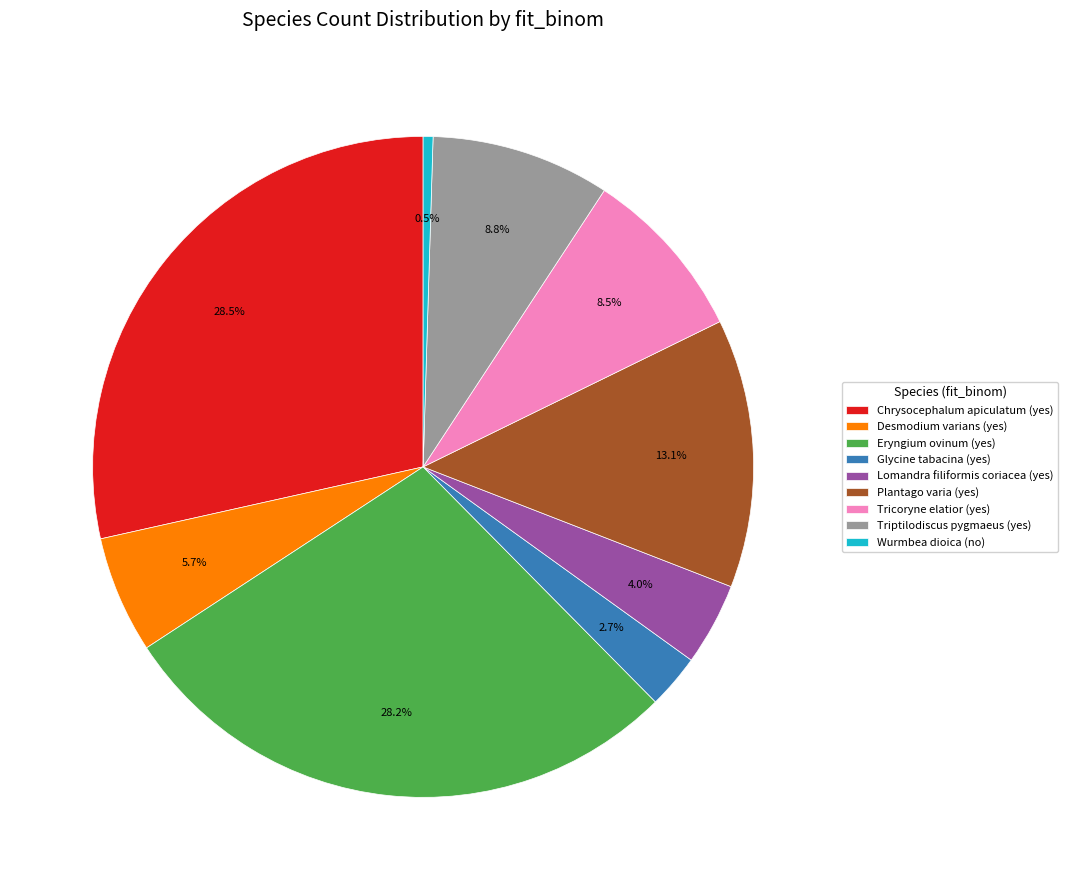

The Tricoryne elatior (yes) slice represents 15% of the pie. True or false?

False